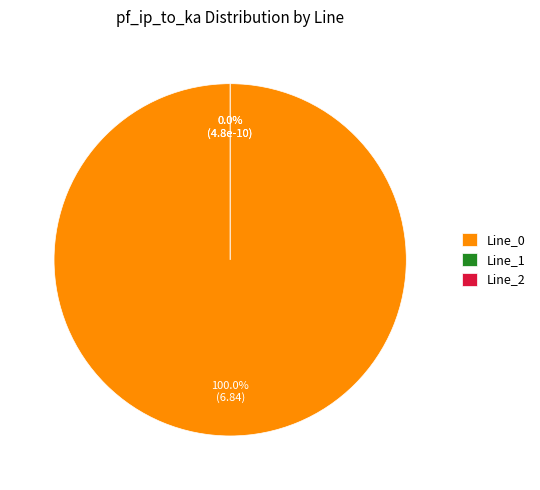

Which category has the biggest portion of the pie?

Line_0